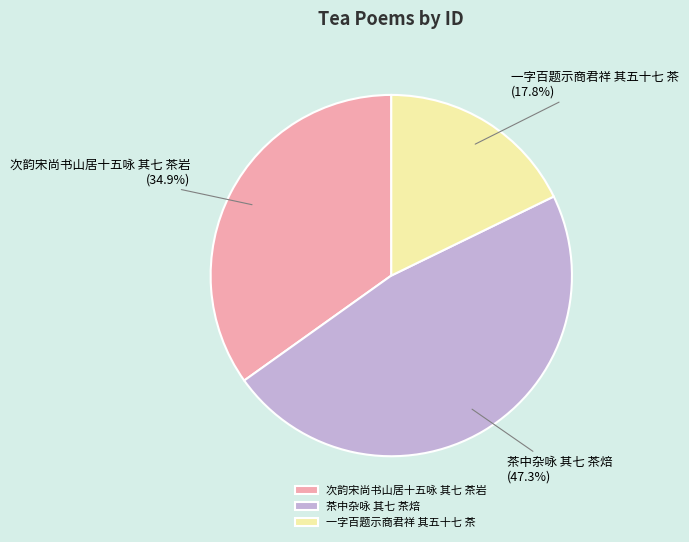

Is the sum of 一字百题示商君祥 其五十七 茶 and 茶中杂咏 其七 茶焙 greater than half?

Yes